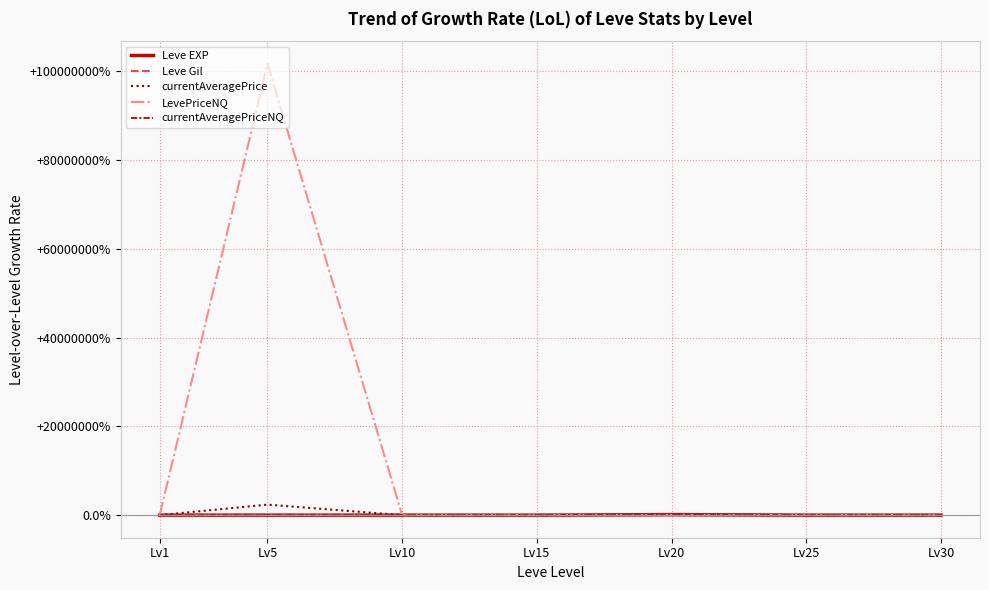

Is this an area chart (filled region under the line)?

No